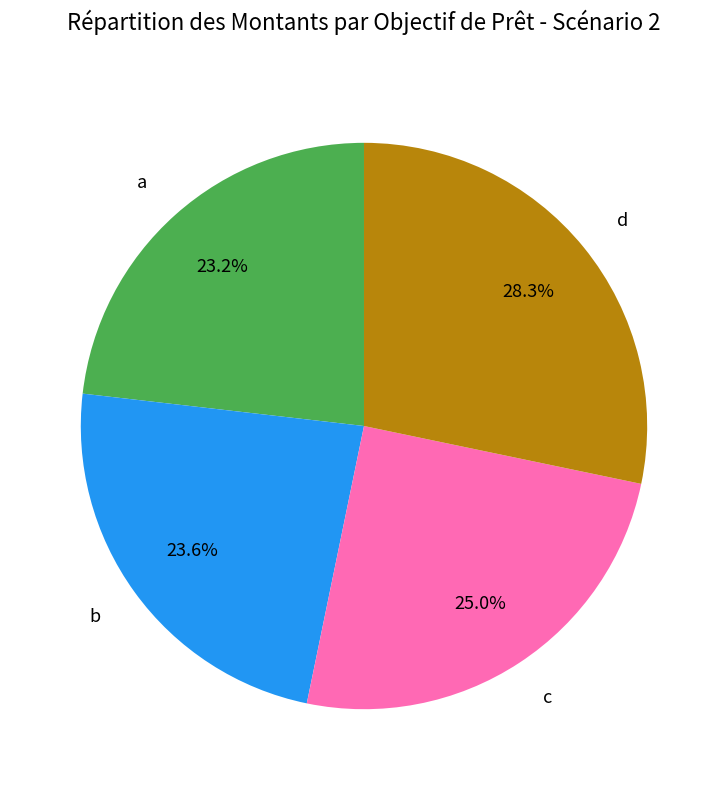

Does any single category account for the majority?

No